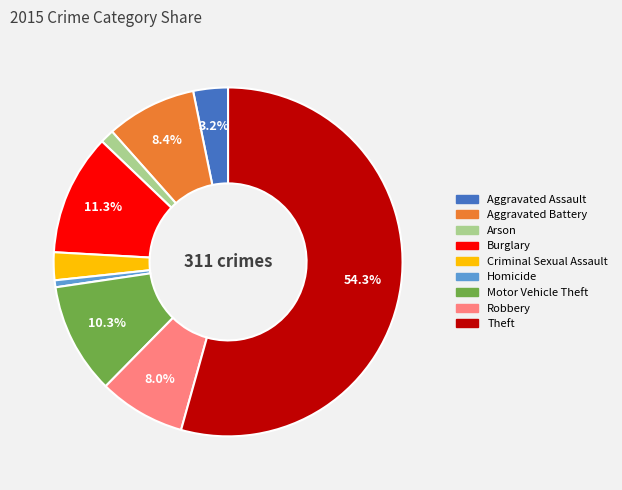

To the nearest percent, what is the difference between the Arson and Aggravated Assault slice percentages?

2%